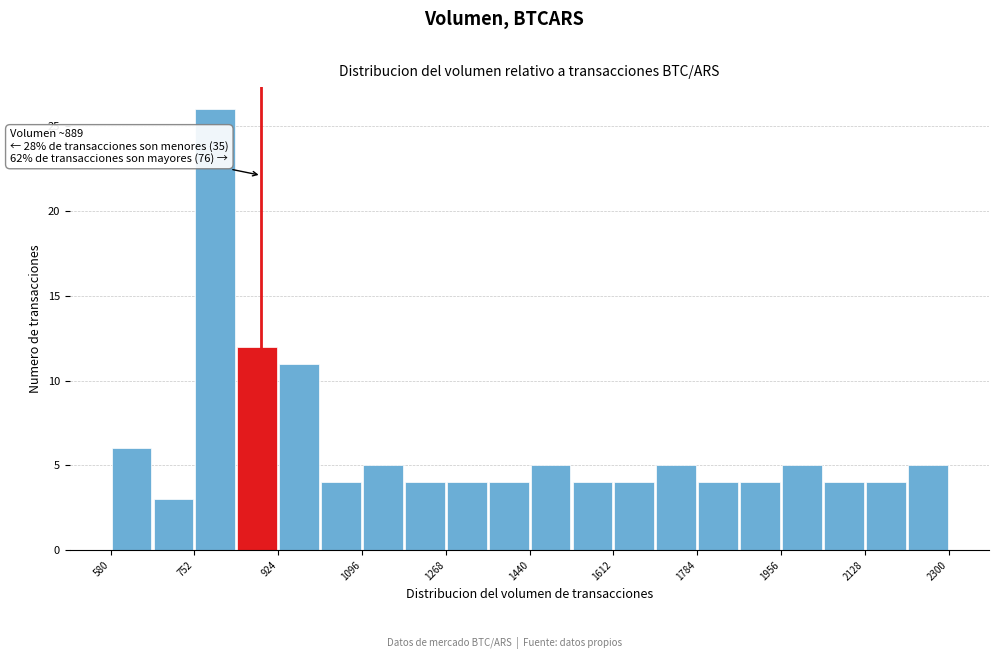

Which range on the x-axis has the tallest bar?

760 to 840